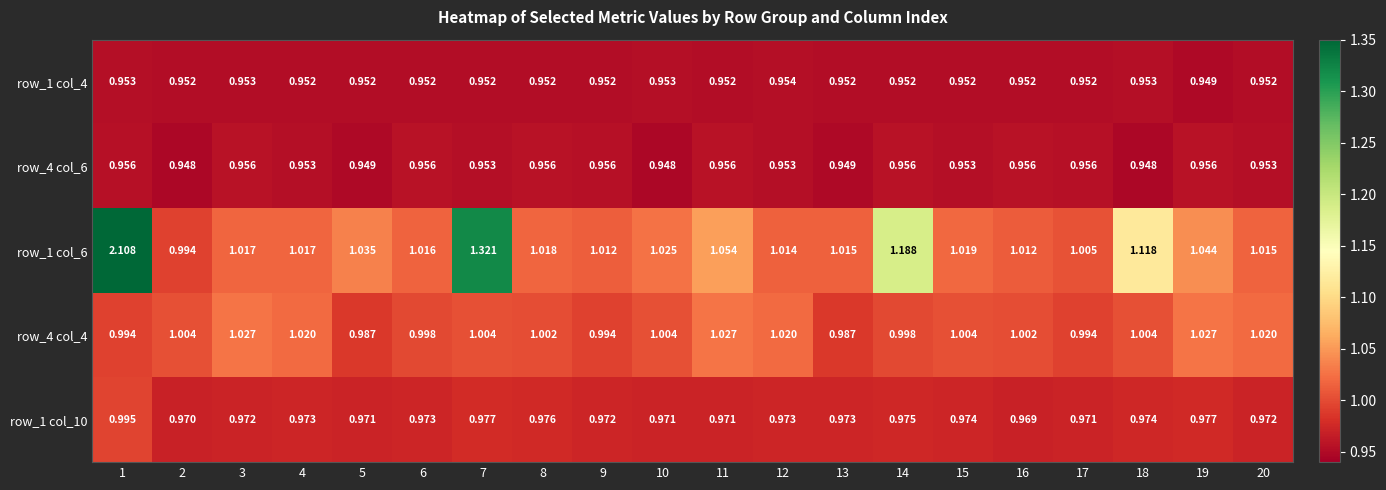

Which series has the largest total across all categories?

row_1 col_6